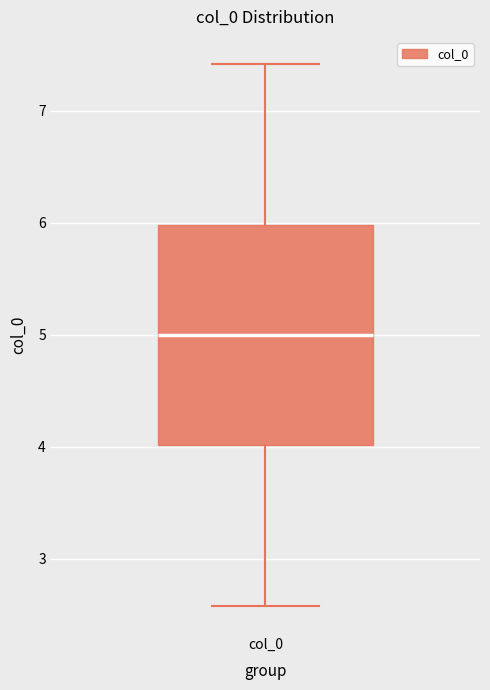

Transcribe this box plot: give where the median line is, the range the box spans, and where the two whiskers end, as read against the y-axis. The values are not printed on the chart, so give them approximately, as read against the axis.

median 5.0, box 4.0 to 6.0, whiskers 2.6 to 7.4